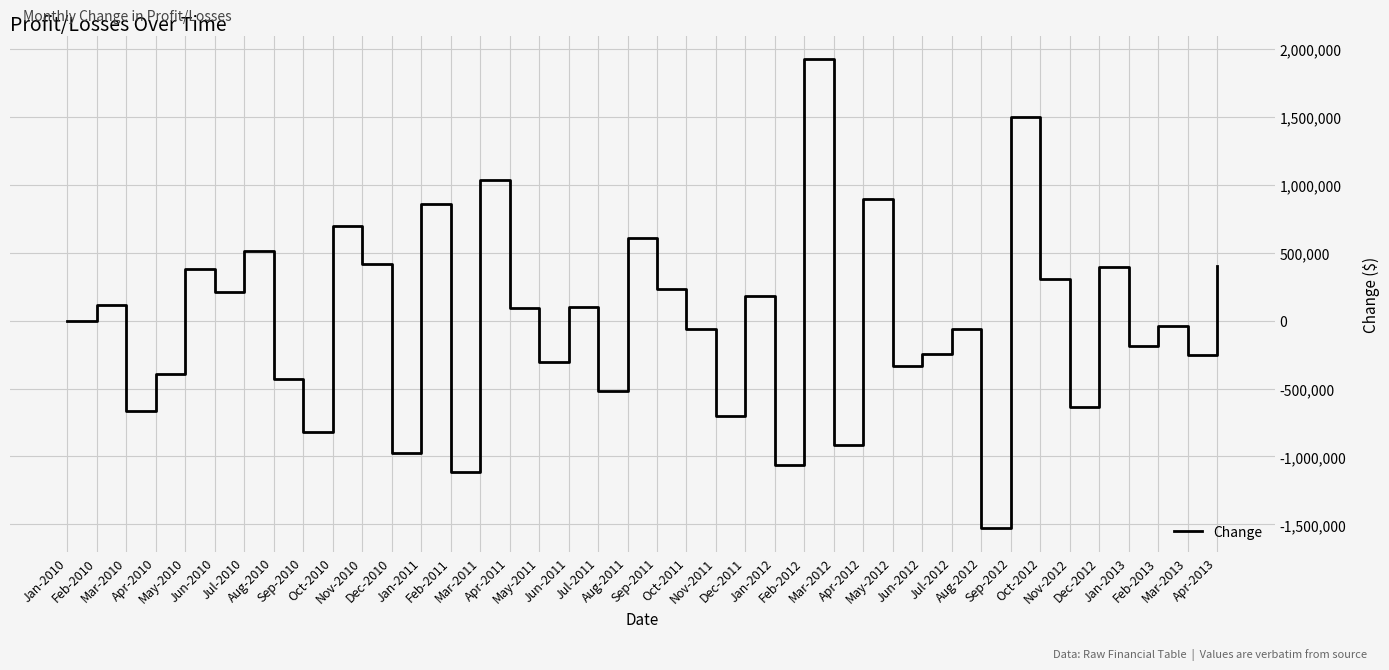

Which has a higher value, May-2011 or Sep-2010?

May-2011